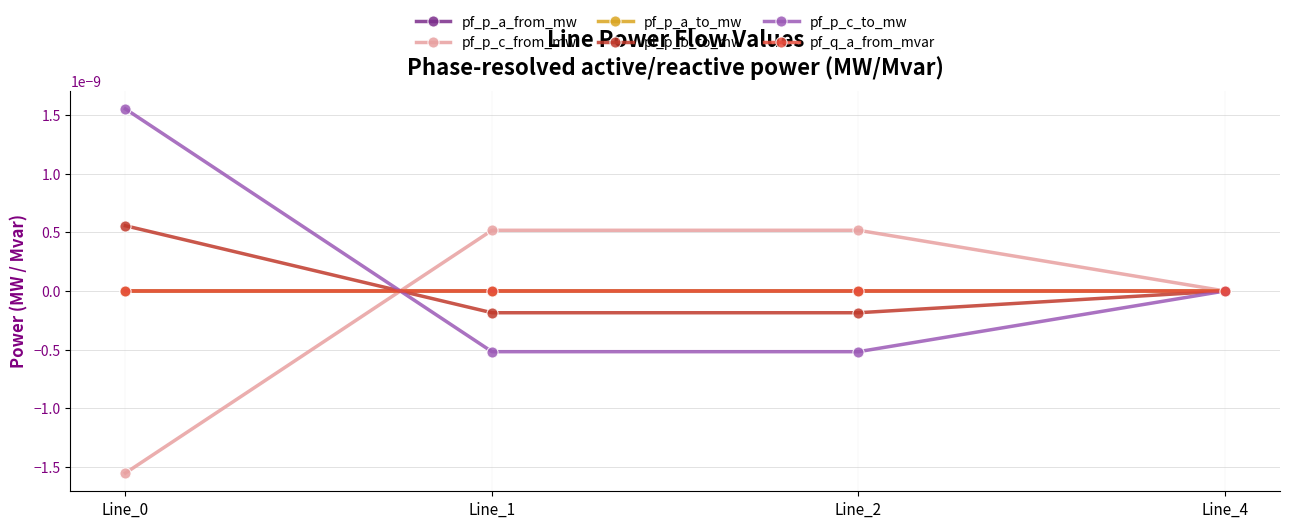

Is this an area chart (filled region under the line)?

No